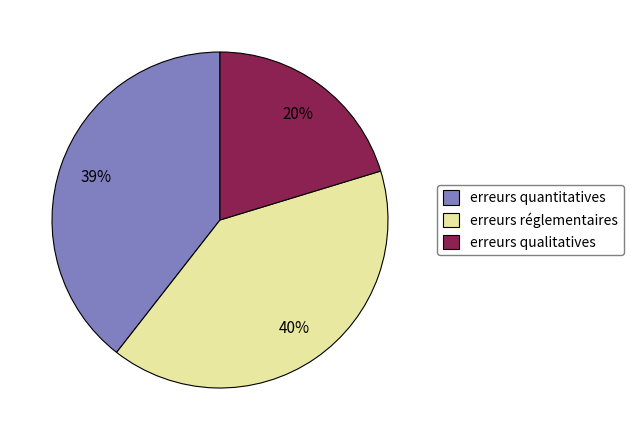

Combined, do erreurs qualitatives and erreurs quantitatives account for over 50%?

Yes